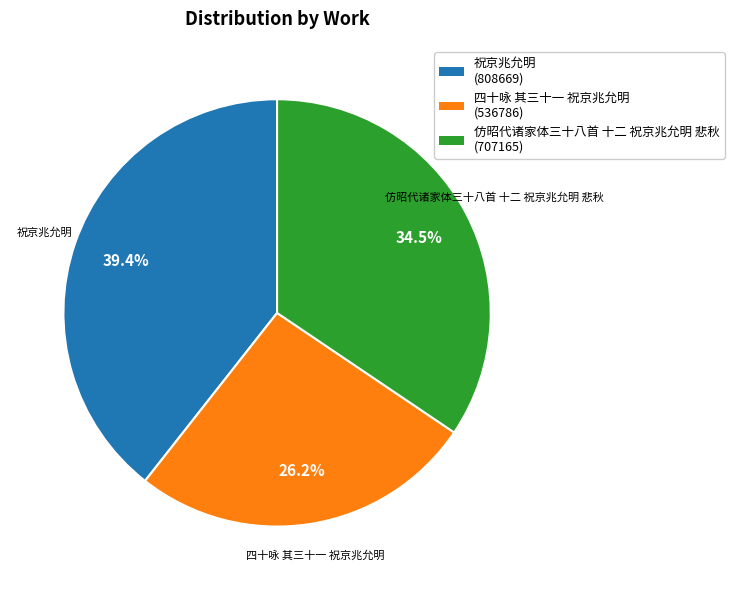

Do 仿昭代诸家体三十八首 十二 祝京兆允明 悲秋 and 四十咏 其三十一 祝京兆允明 together represent more than half of the pie?

Yes